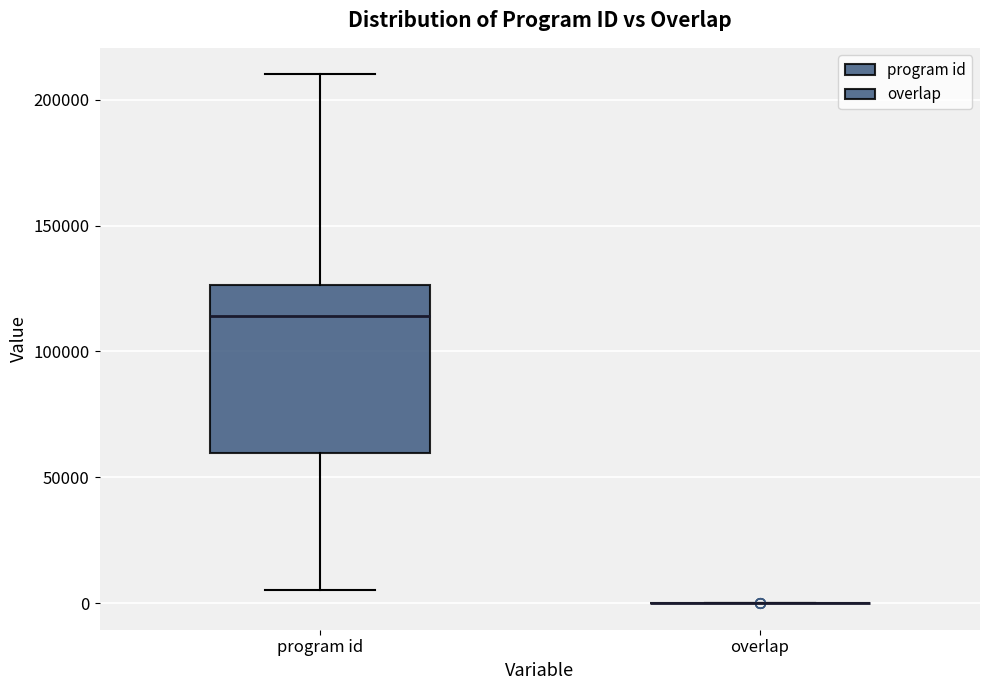

Which box is the tallest, from its lower edge to its upper edge?

program id